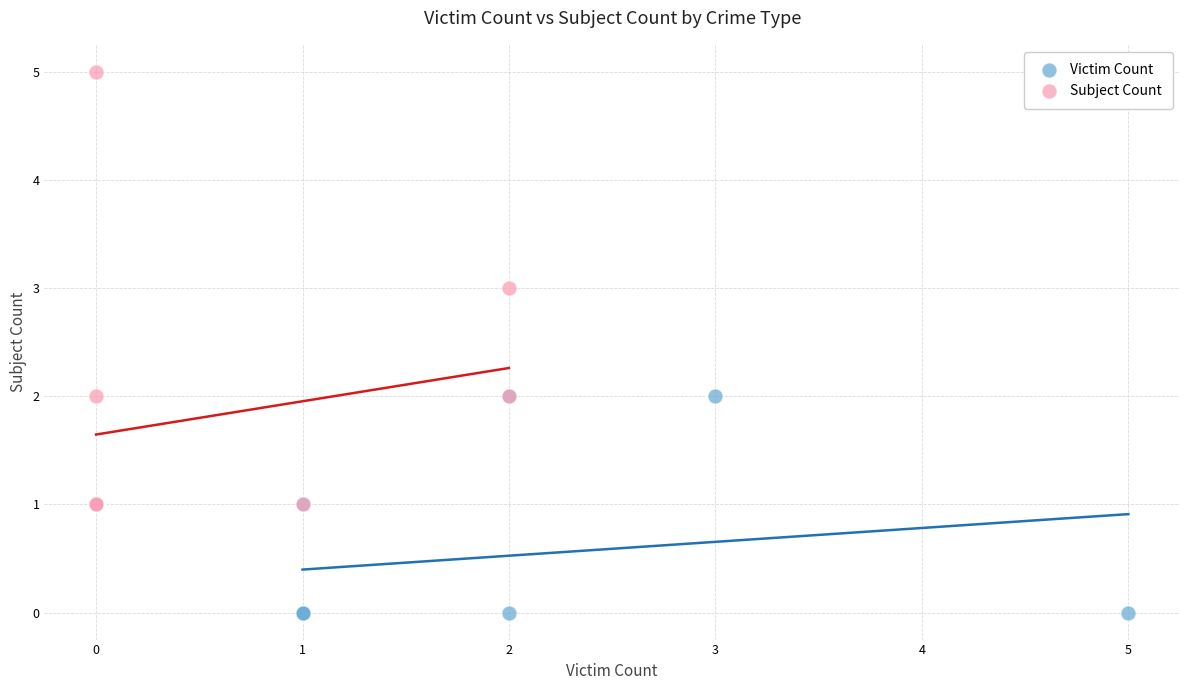

Which series reaches the minimum Y coordinate?

Victim Count